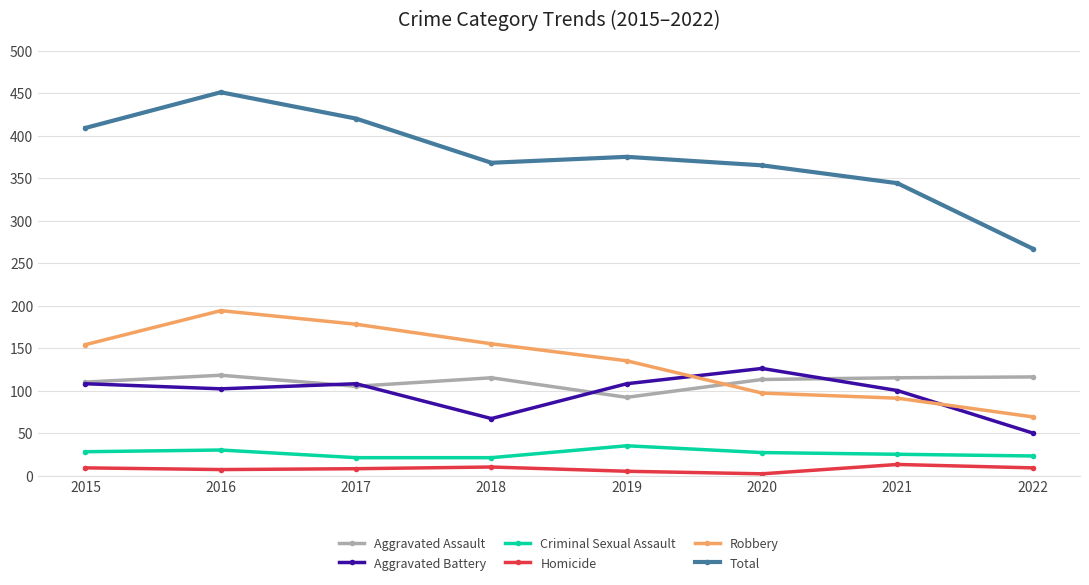

What is the greatest value displayed?

451